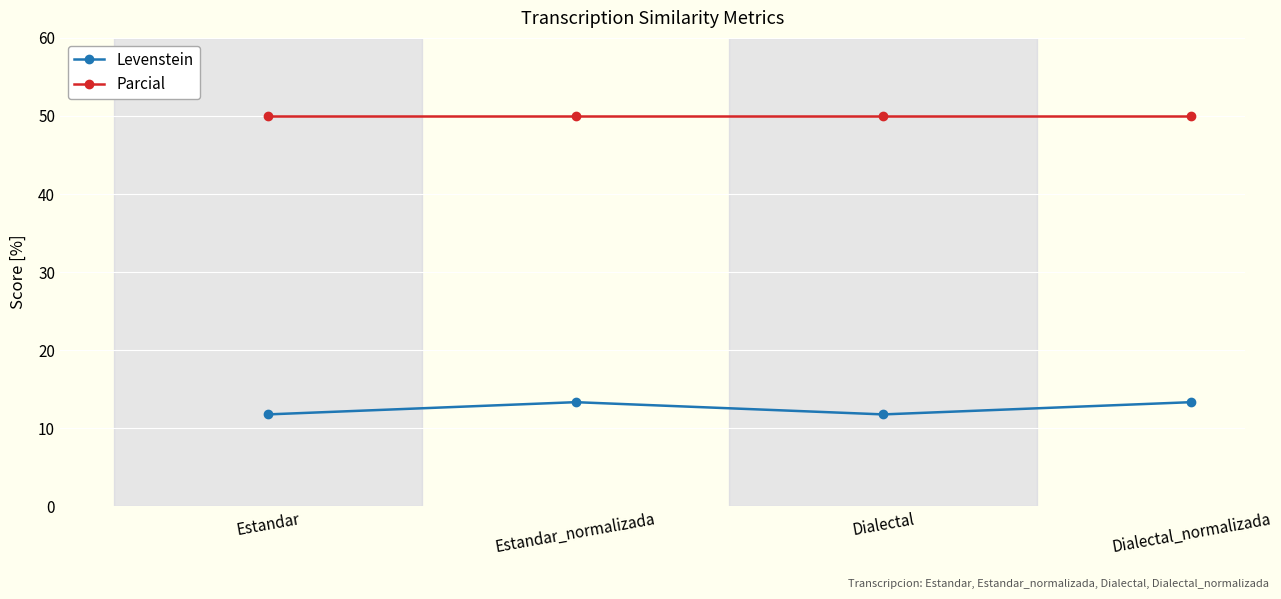

True or false: Levenstein and Parcial cross at least once.

False